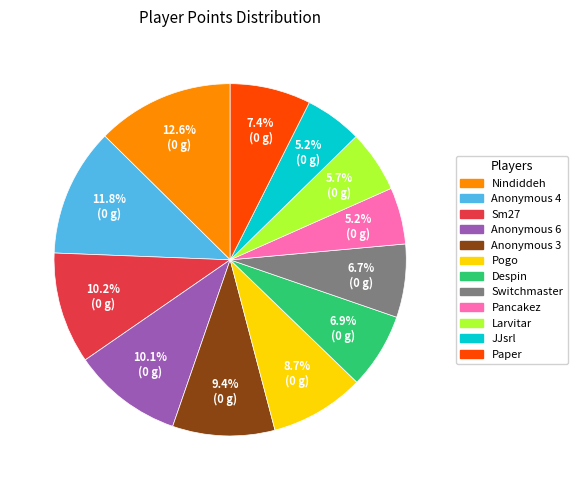

Is the sum of Anonymous 6 and Anonymous 3 greater than half?

No